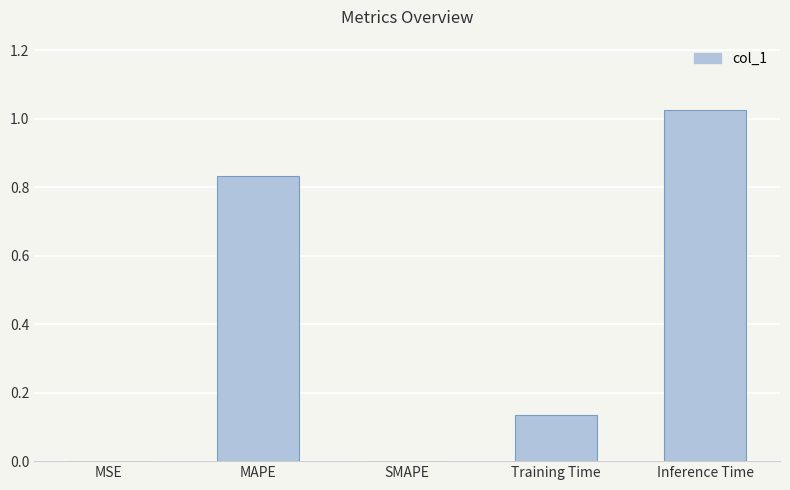

What is the average value?

0.4